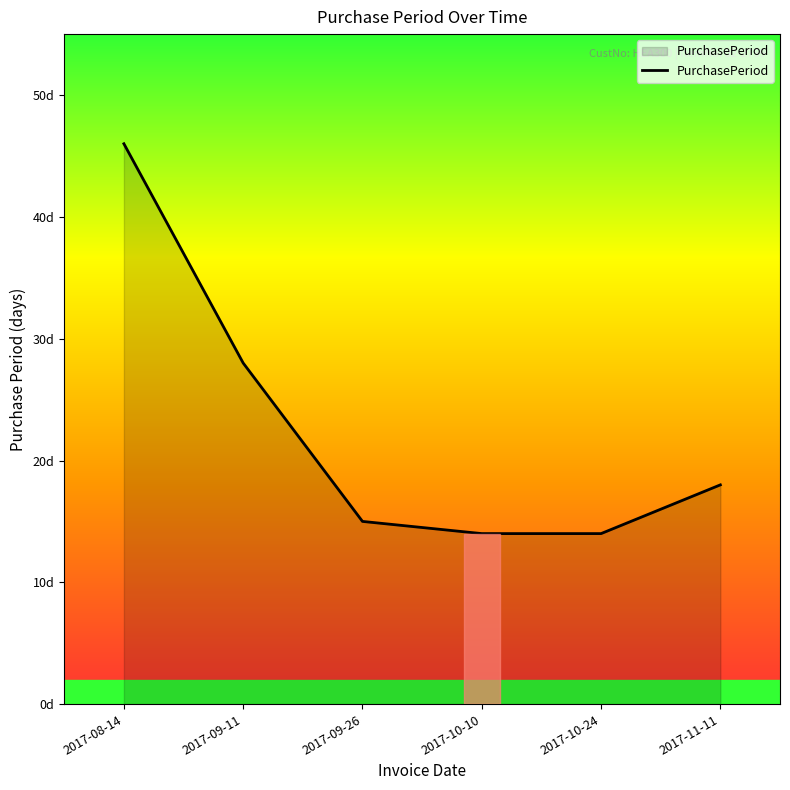

What is the greatest value displayed?

46